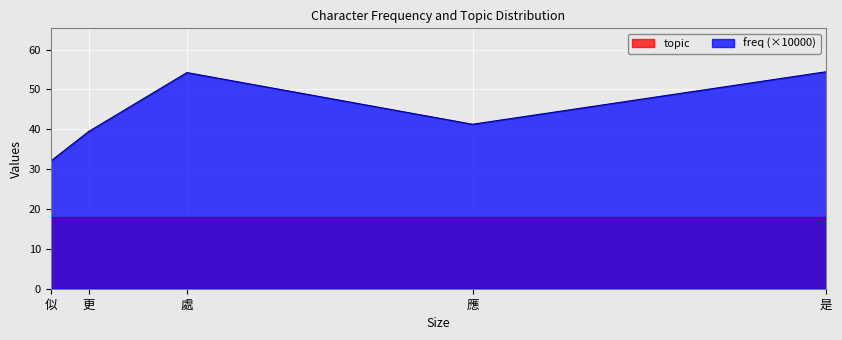

Does the chart display data point markers on the line(s)?

No